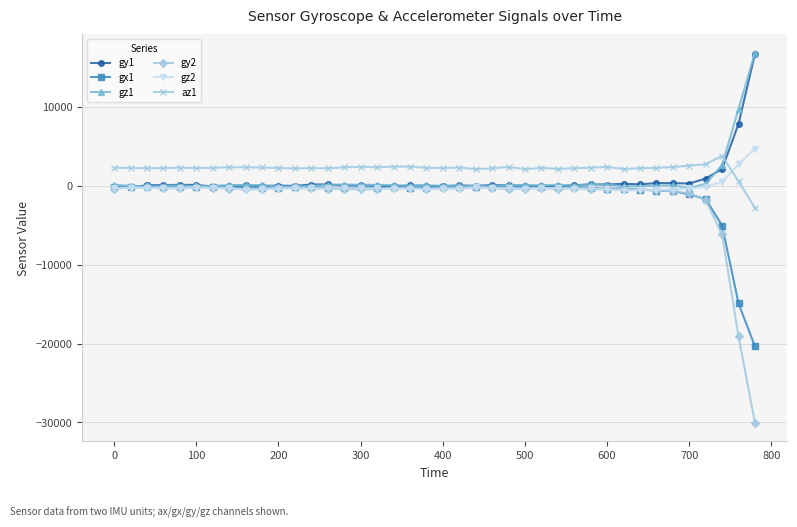

What is the greatest value displayed?

16844